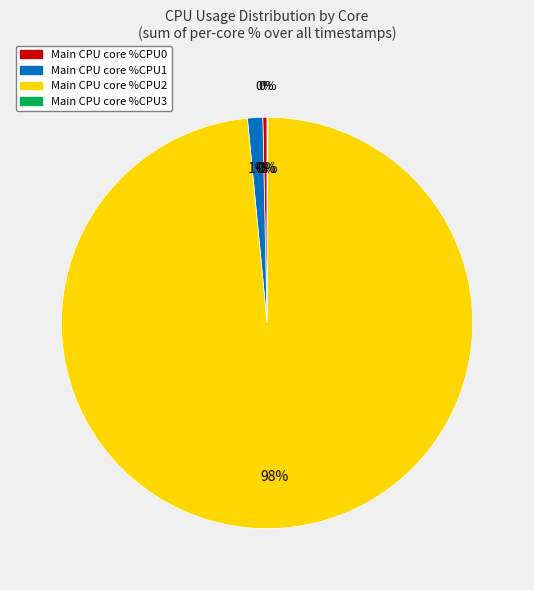

What portion of the pie excludes %CPU3?

99.9%